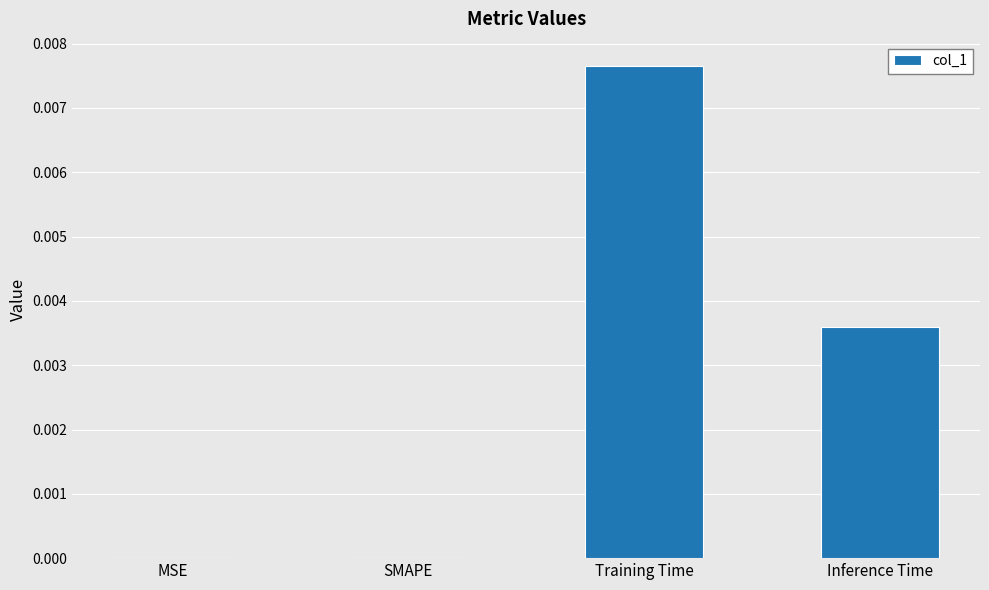

At which category does the chart reach its peak across all series?

Training Time